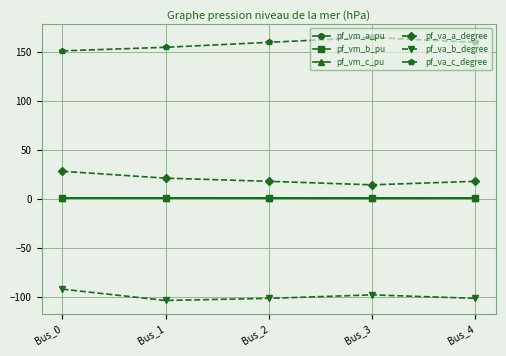

Does the chart have visible grid lines?

Yes